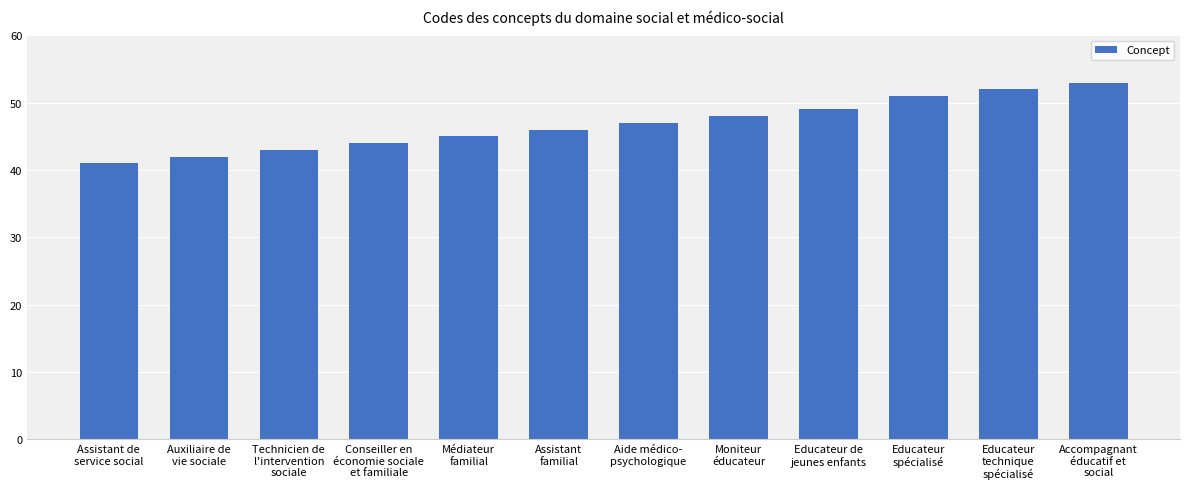

Rank the categories by value from highest to lowest.

Accompagnant
éducatif et
social, Educateur
technique
spécialisé, Educateur
spécialisé, Educateur de
jeunes enfants, Moniteur
éducateur, Aide médico-
psychologique, Assistant
familial, Médiateur
familial, Conseiller en
économie sociale
et familiale, Technicien de
l'intervention
sociale, Auxiliaire de
vie sociale, Assistant de
service social